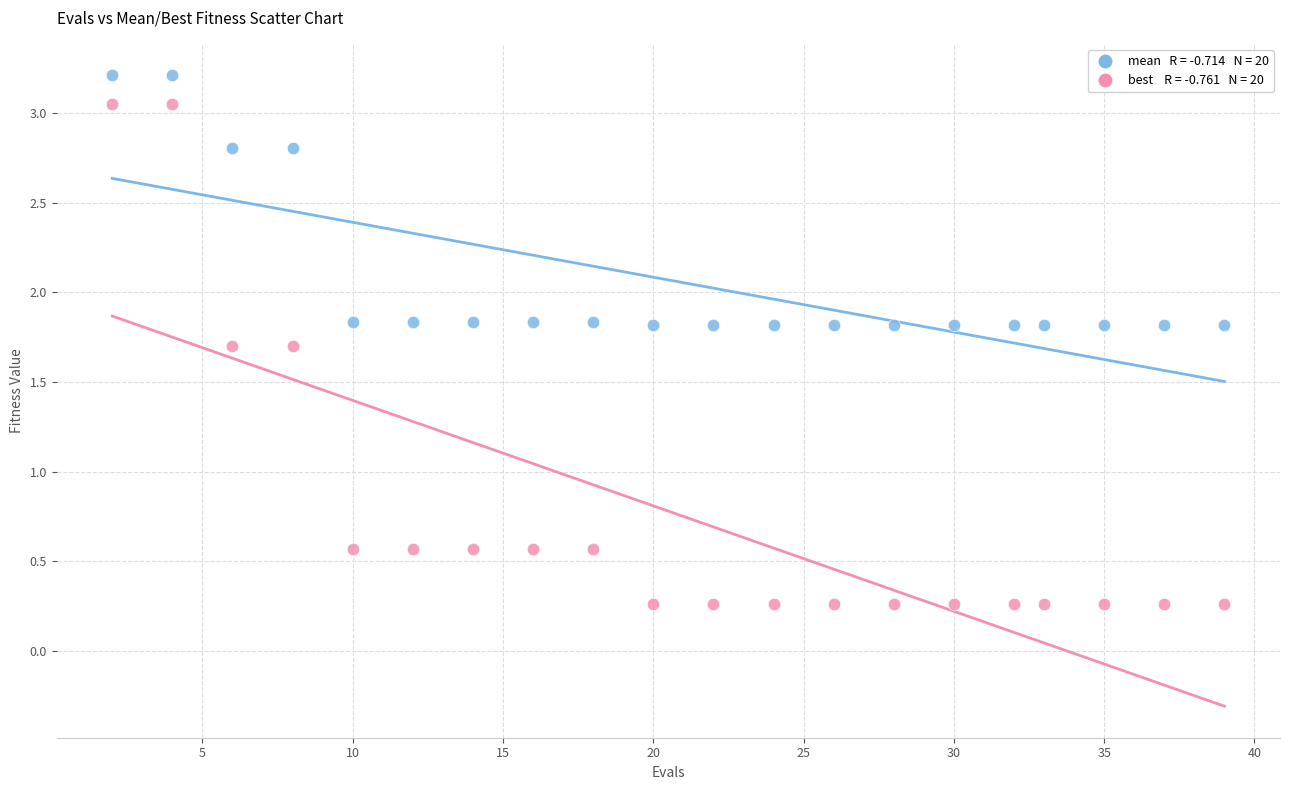

Across all data points, what is the range of Y values (max minus min)?

2.9